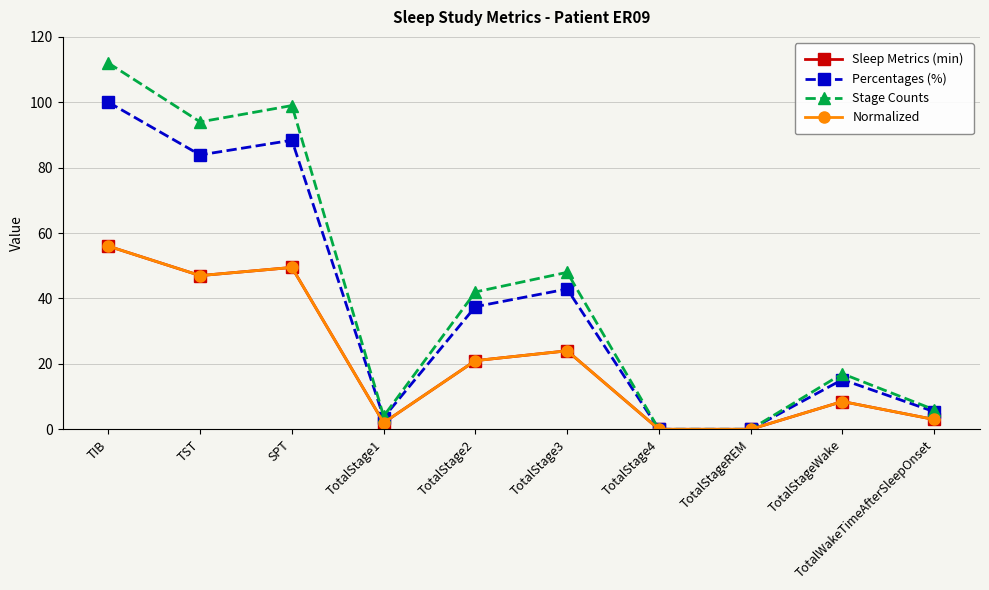

Which series changed the most between TotalStageREM and TotalStageWake?

Stage Counts